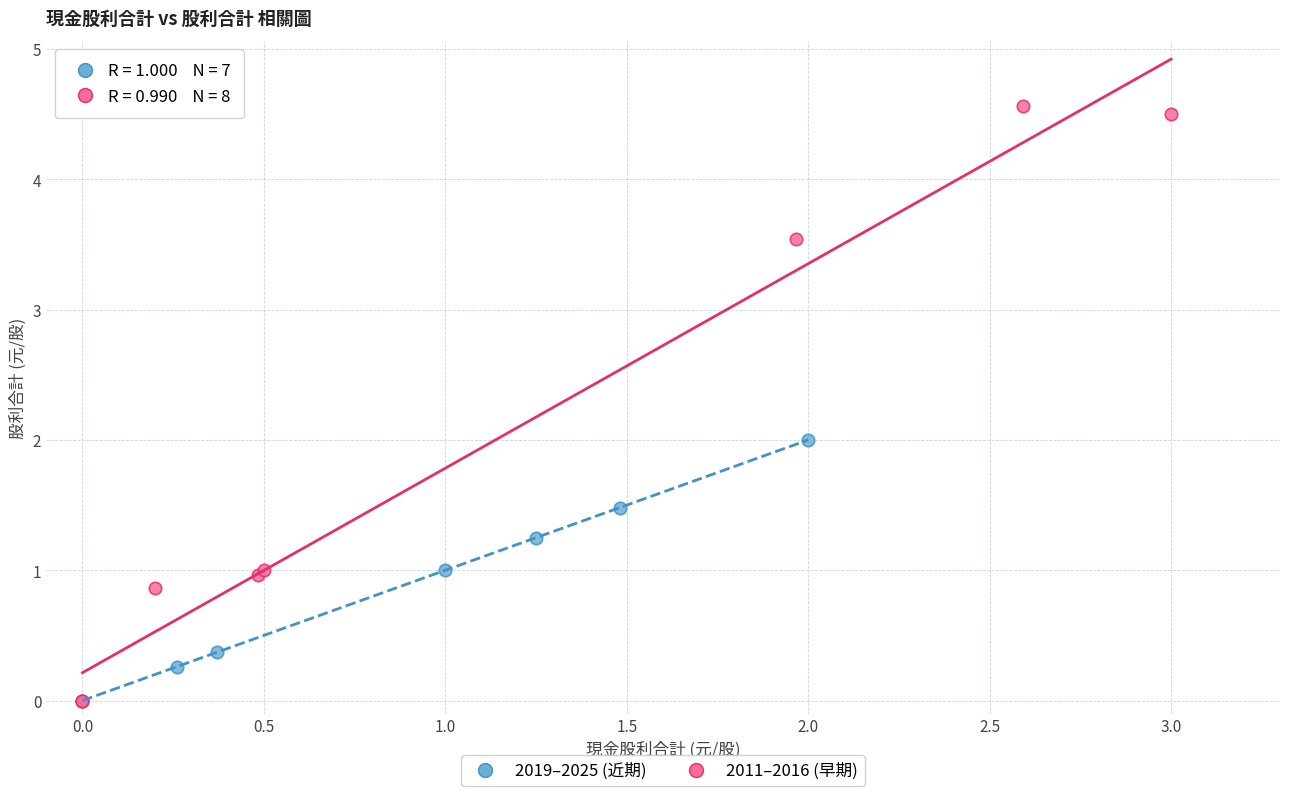

Which series reaches the maximum Y coordinate?

2011–2016 (早期)